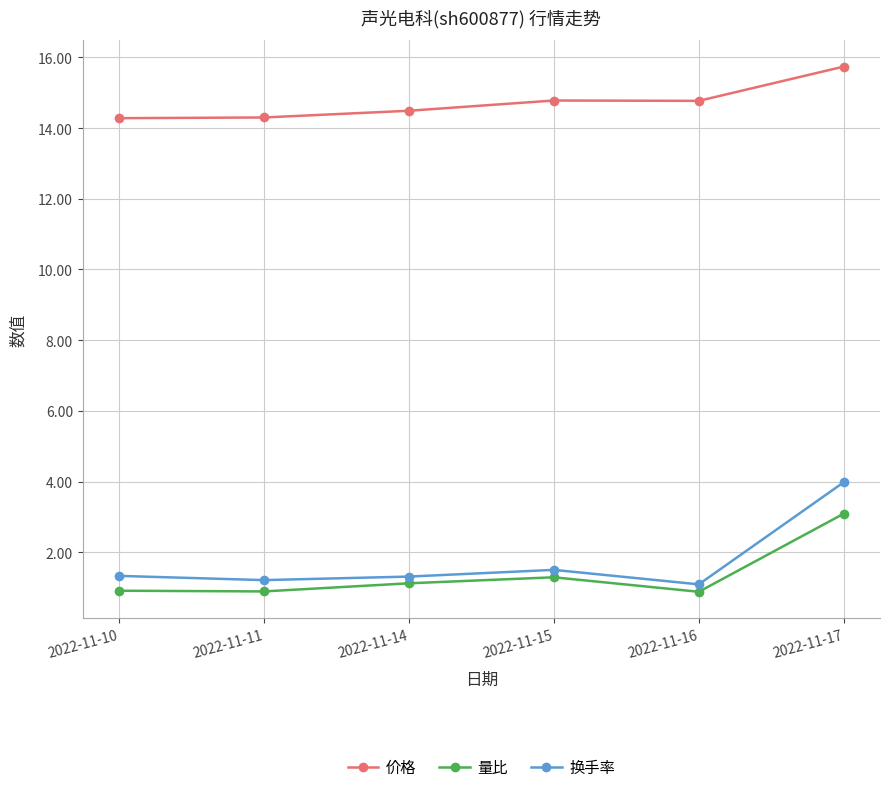

Which series has the widest spread of values?

换手率